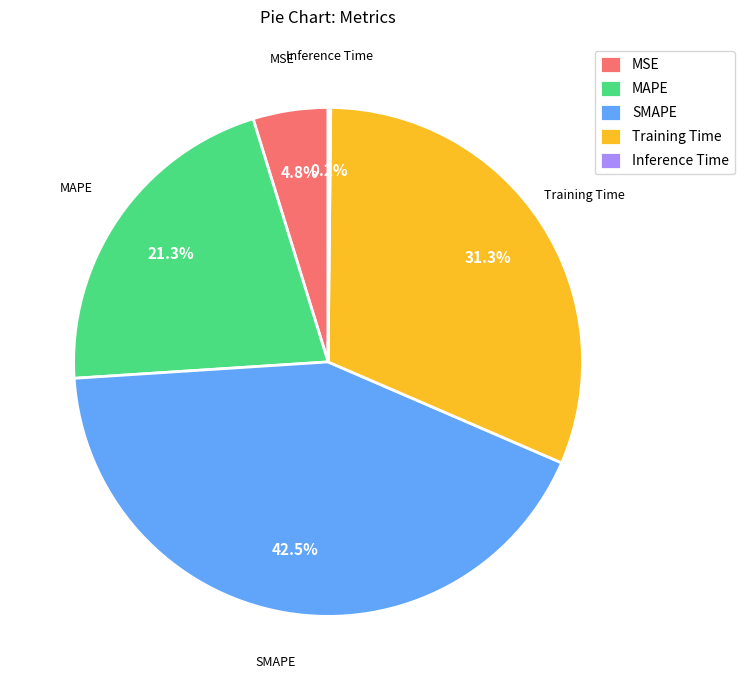

What is the total percentage of MAPE and SMAPE?

63.7%